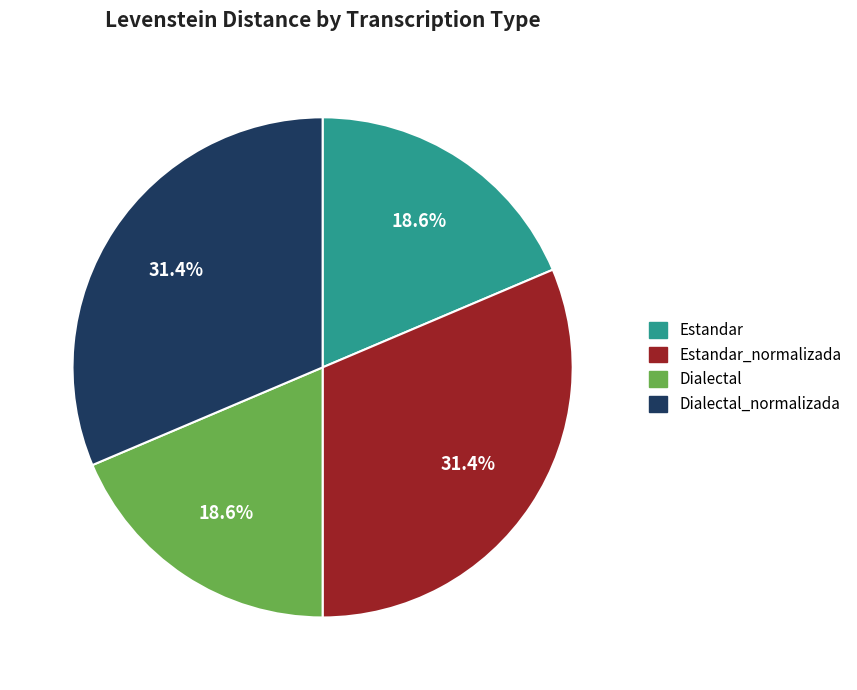

To the nearest percent, what percentage of the pie is Dialectal?

19%